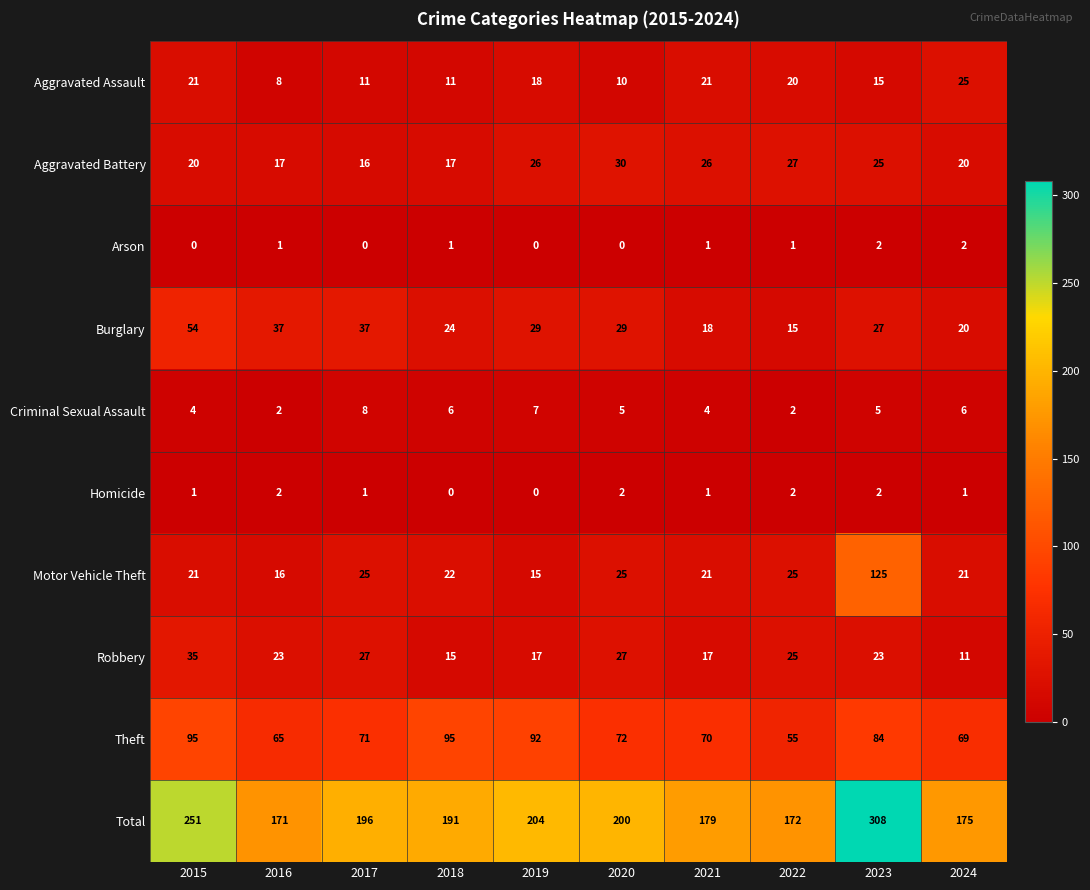

Which category has the highest value across all series?

2023